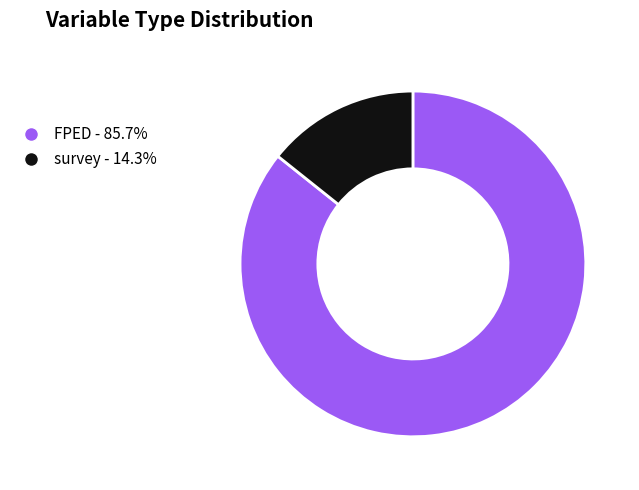

Does any single category account for the majority?

Yes